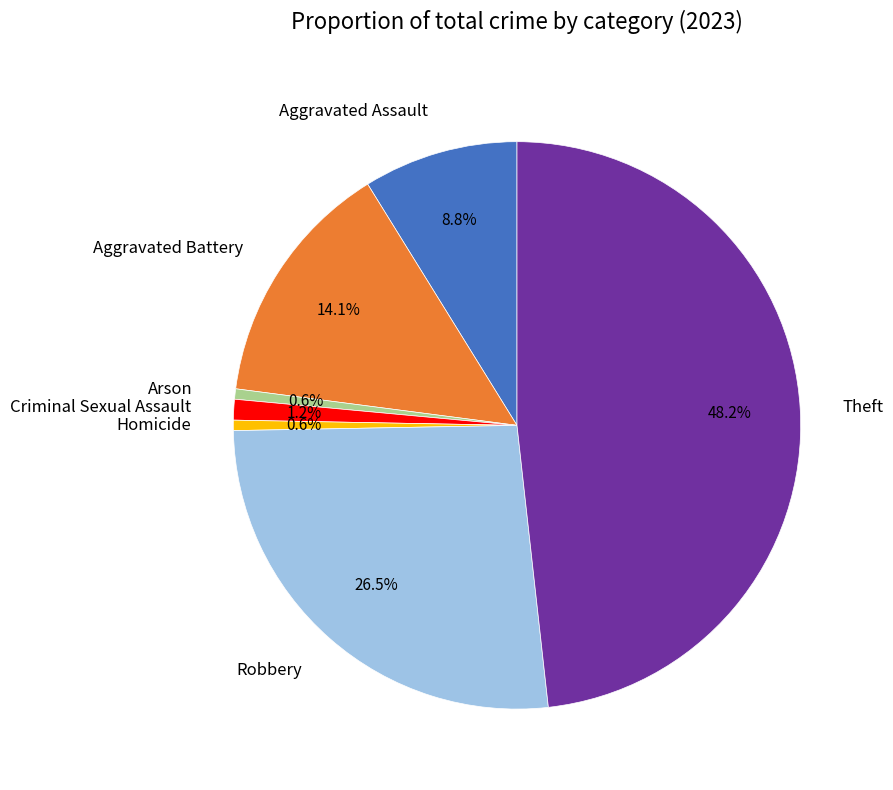

Does any single category account for the majority?

No